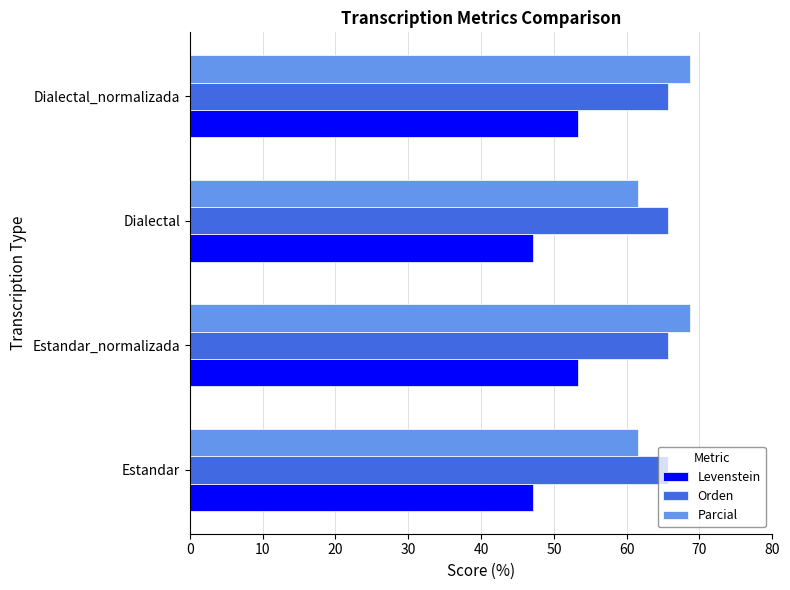

What value does the Parcial series have at Dialectal_normalizada?

68.7